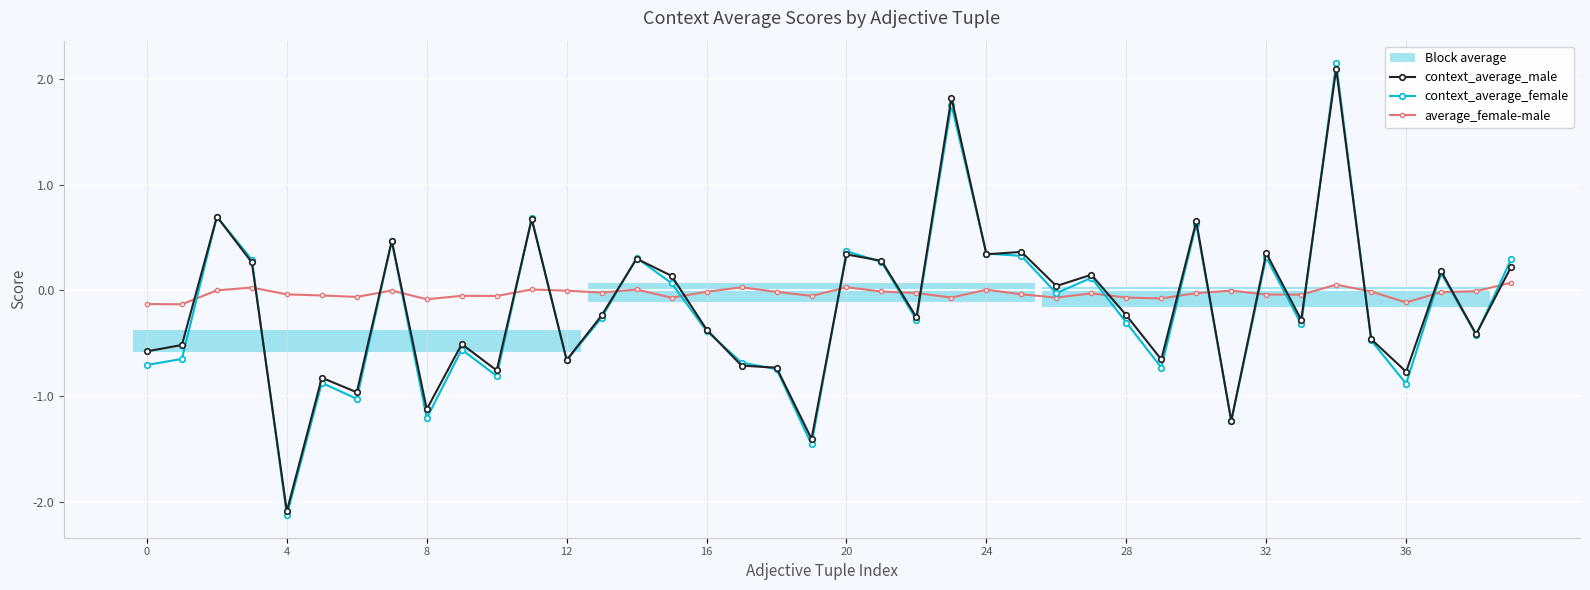

What is the minimum value for context_average_male?

-2.1